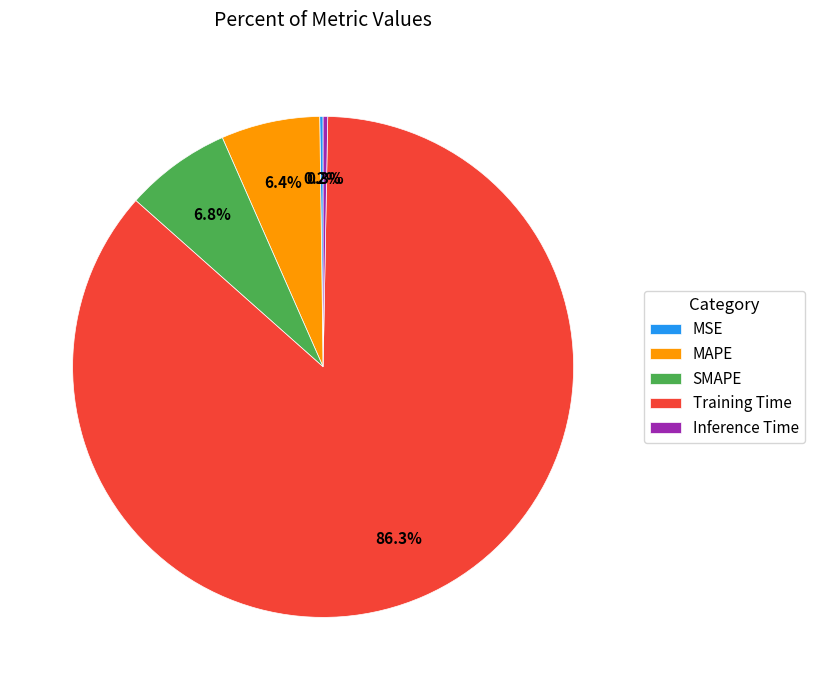

To the nearest percent, what is the difference between the largest and smallest slice percentages?

86%